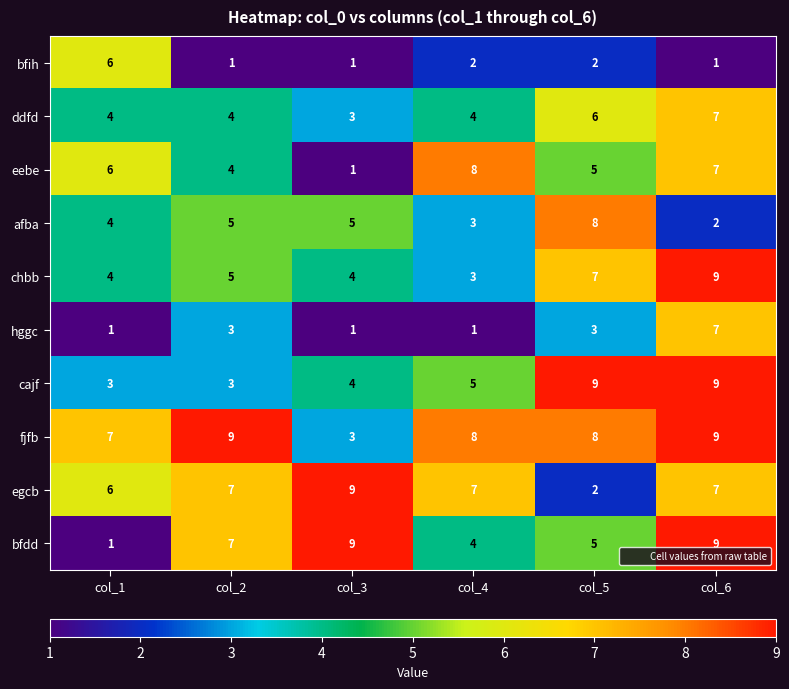

How many data points in egcb are less than 7?

2